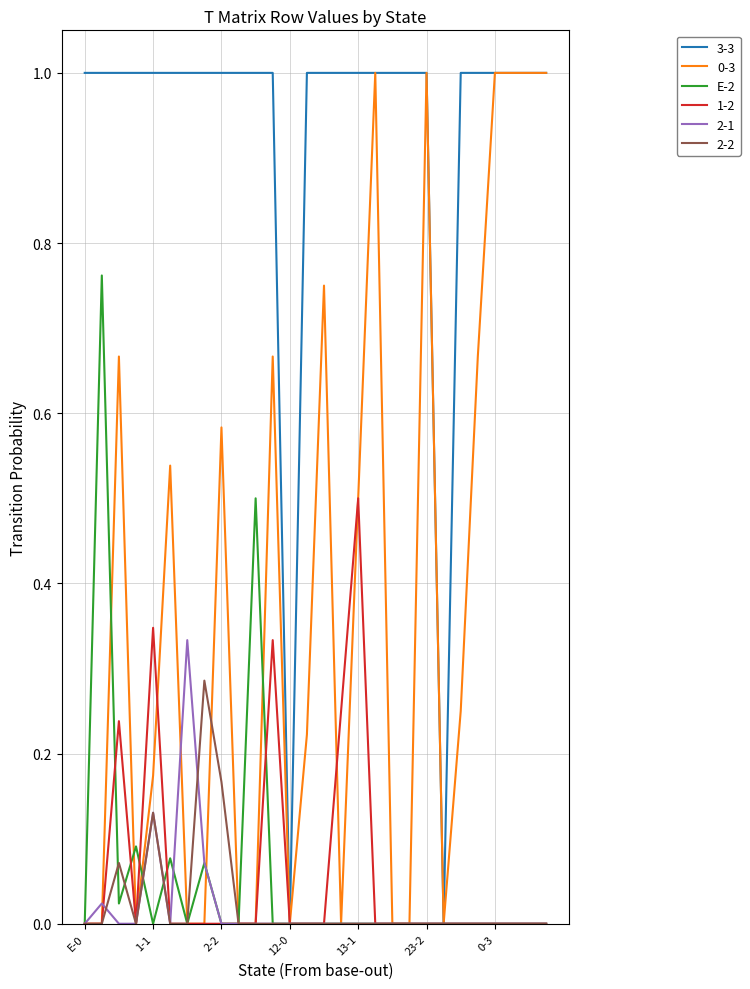

What is the greatest value displayed?

1.0